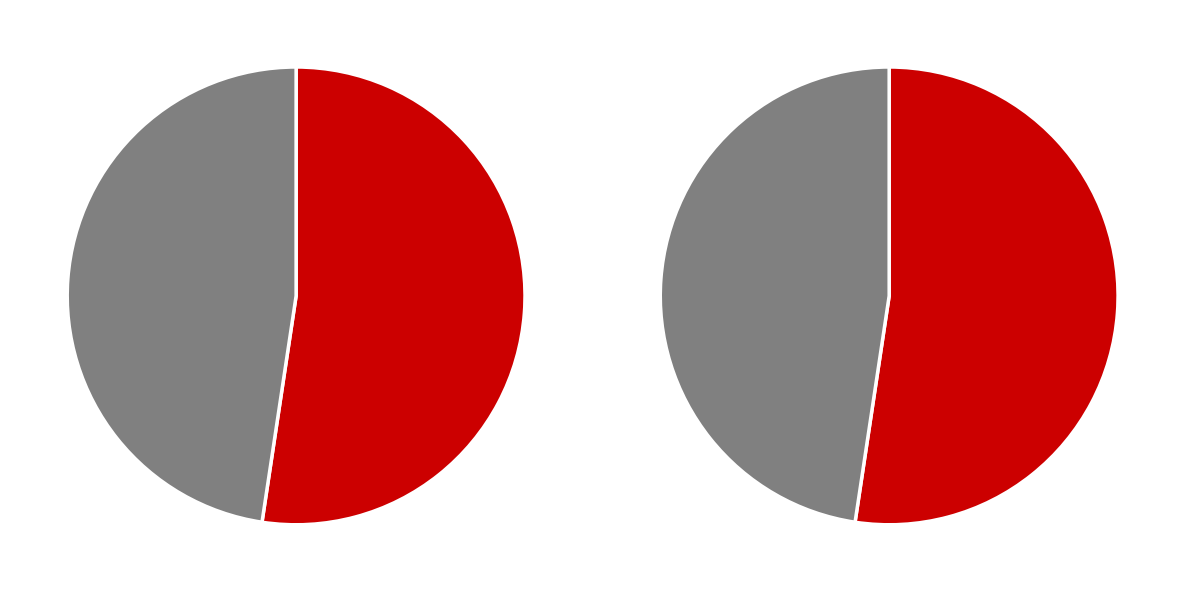

Is it true that Female is 52% of the pie?

True